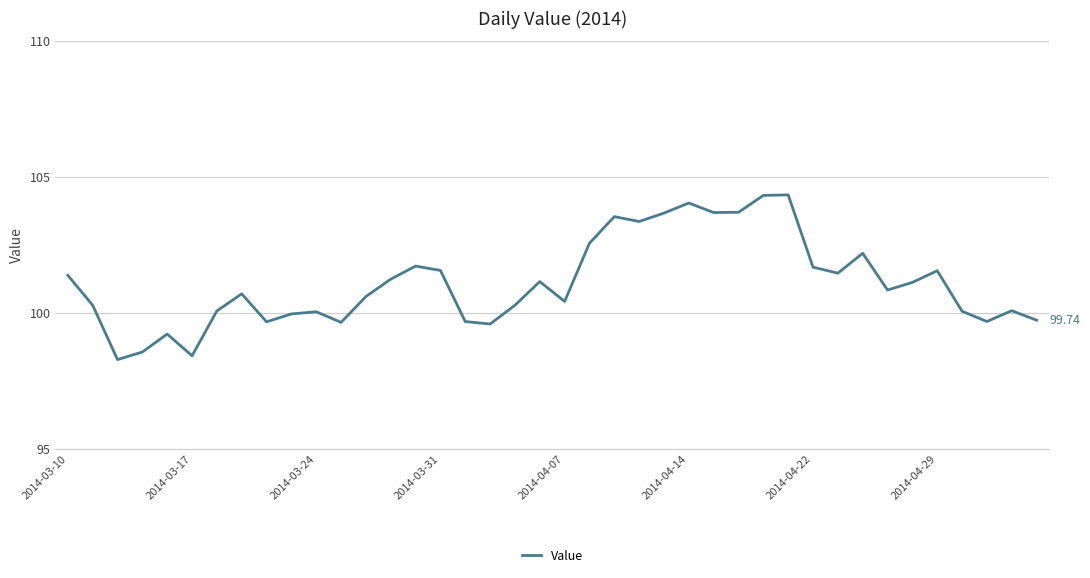

What is the difference between the maximum and minimum values?

6.1